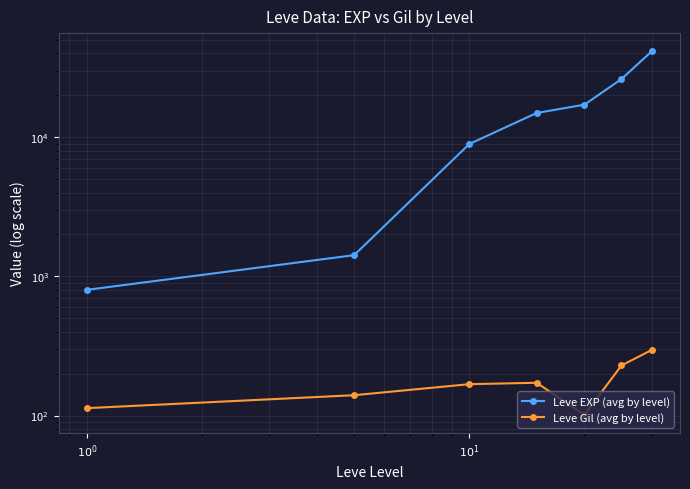

Reading right to left, what are all the values shown in this chart?

Leve EXP (avg by level): 41410	26160	17120	14920	8930	1420	800
Leve Gil (avg by level): 296	229	101	172	168	140	113